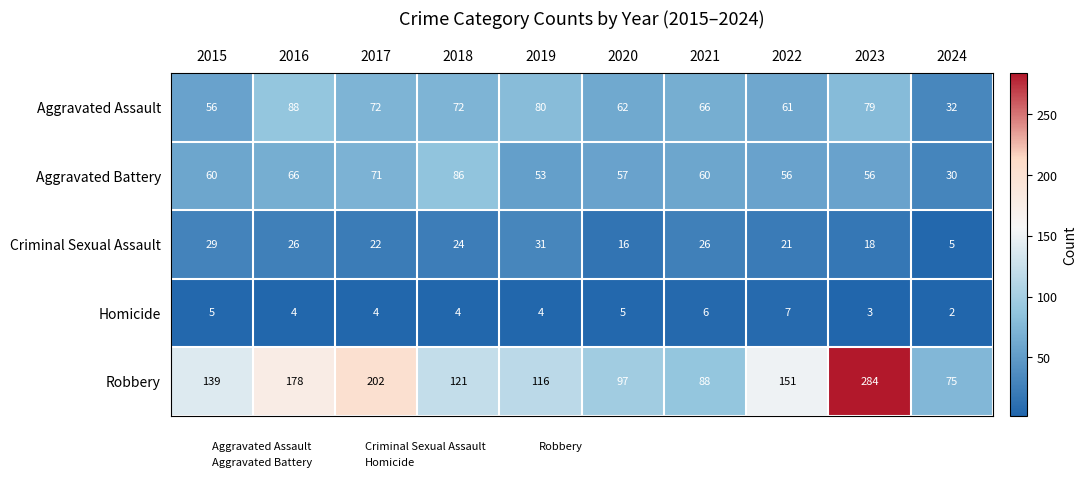

Rank the series by their maximum value, from highest to lowest.

Robbery, Aggravated Assault, Aggravated Battery, Criminal Sexual Assault, Homicide